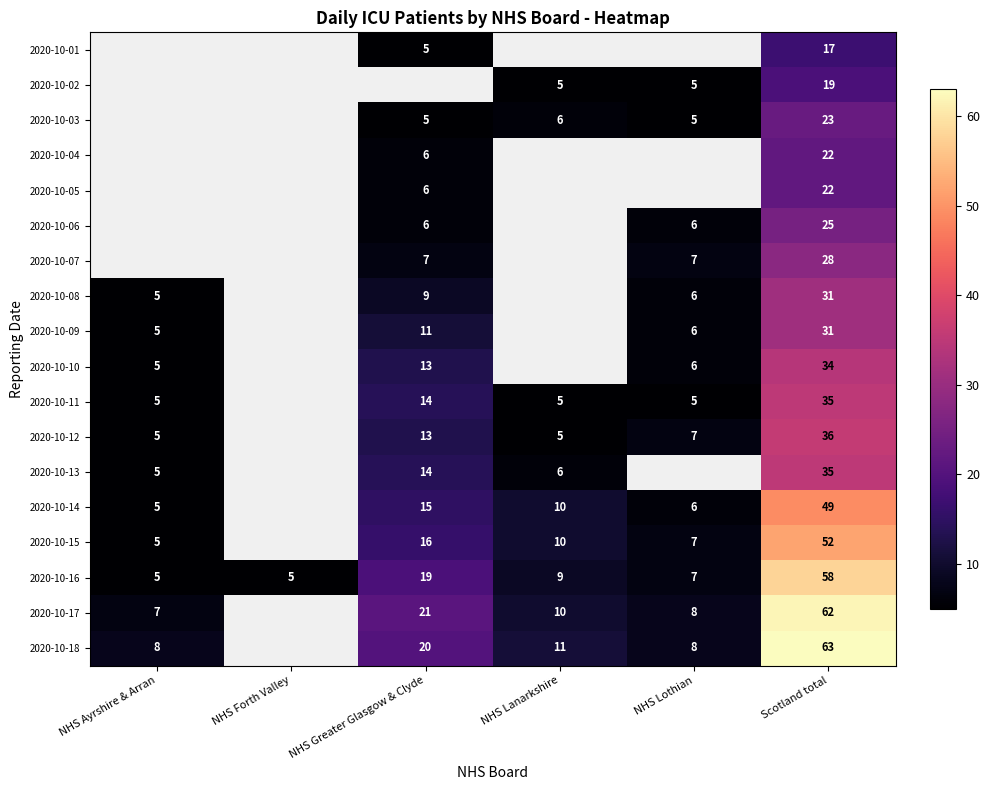

What is the difference between the highest and lowest values at Scotland total?

46